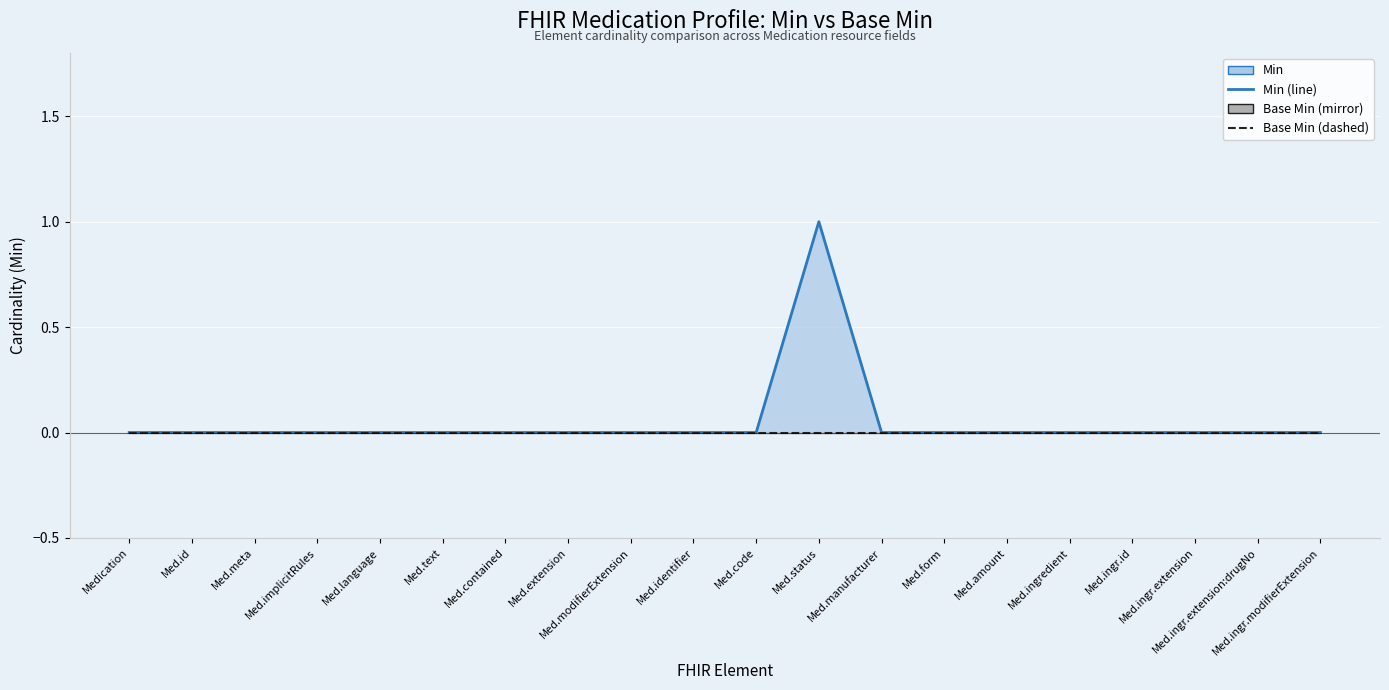

What is the label of the 9th point from the left?

Med.modifierExtension